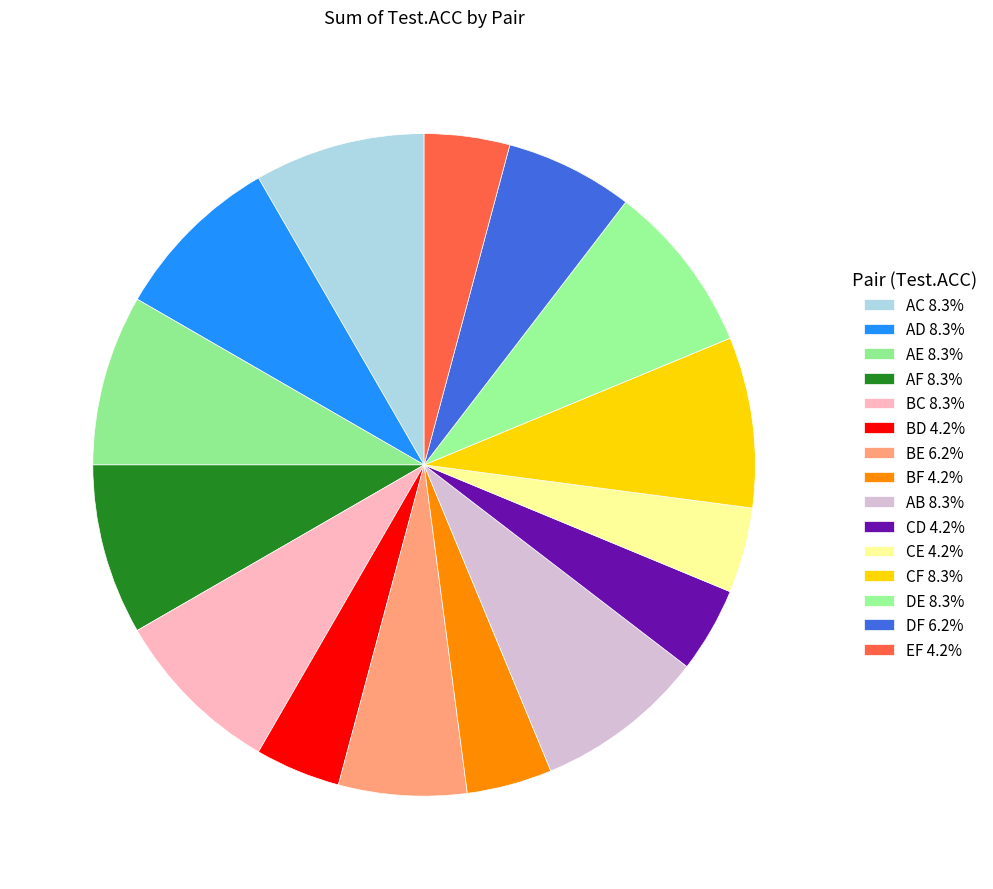

Count the number of slices in the pie.

15